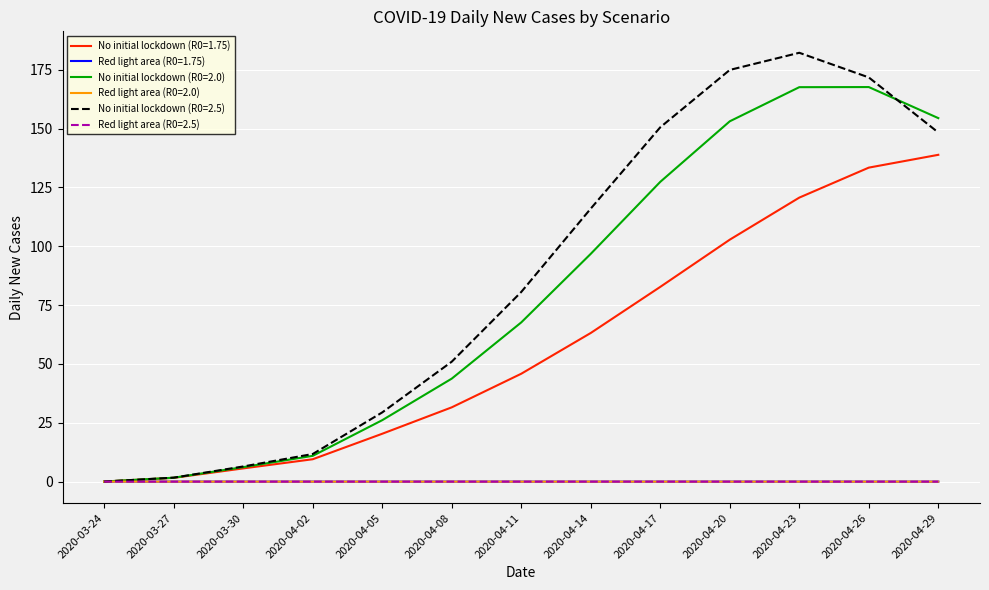

Does the chart have visible grid lines?

Yes